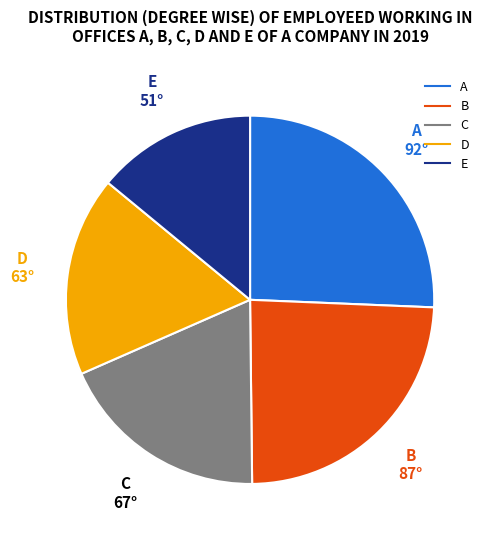

Is there any slice that represents more than half of the pie?

No